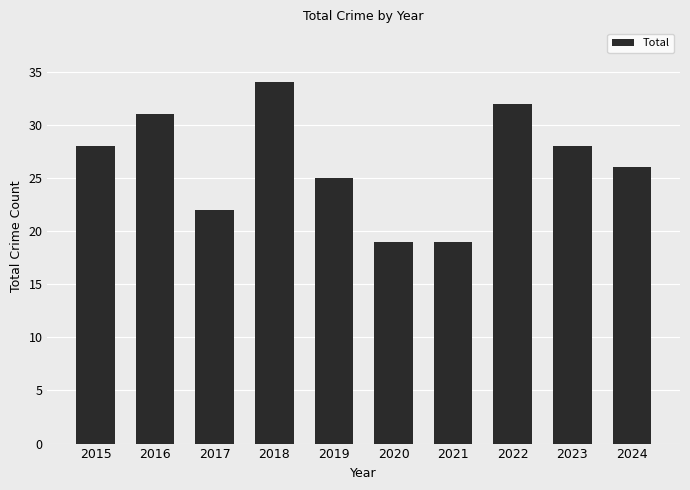

Does the chart contain stacked bars?

No